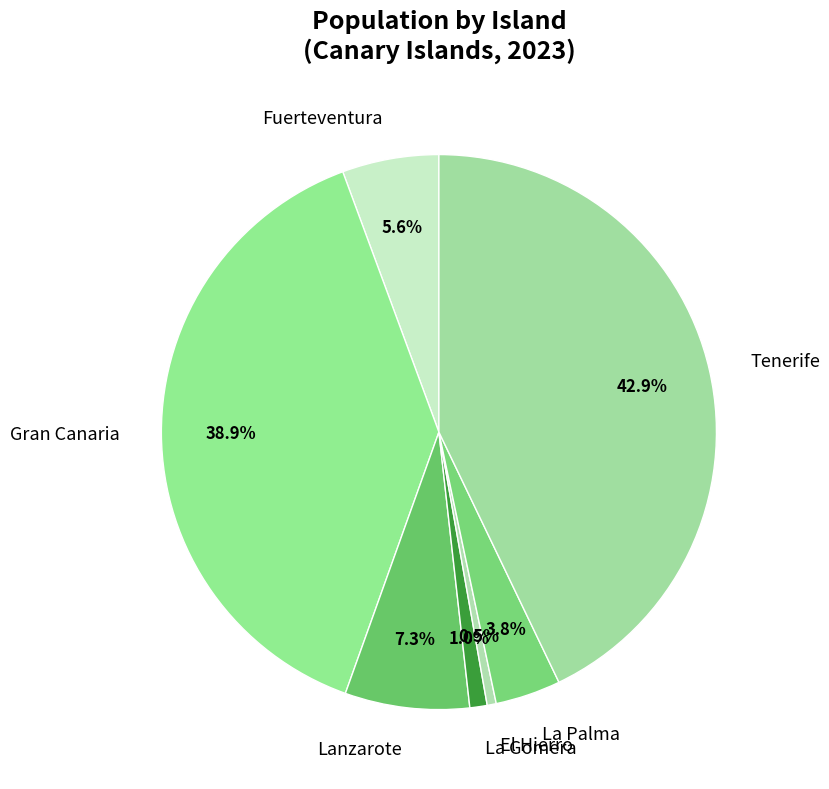

What is the ratio of the value at Tenerife to the value at La Palma?

11.3